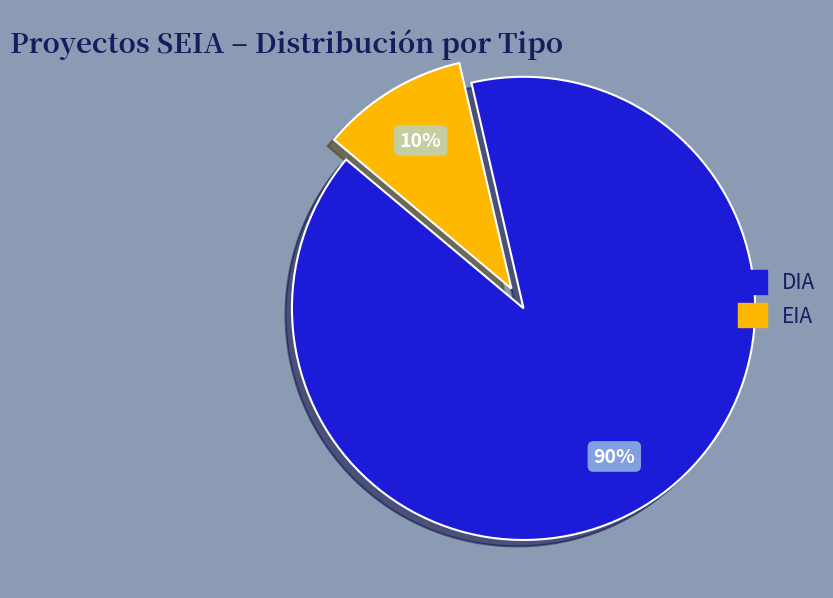

To the nearest percent, what is the average slice percentage?

50%